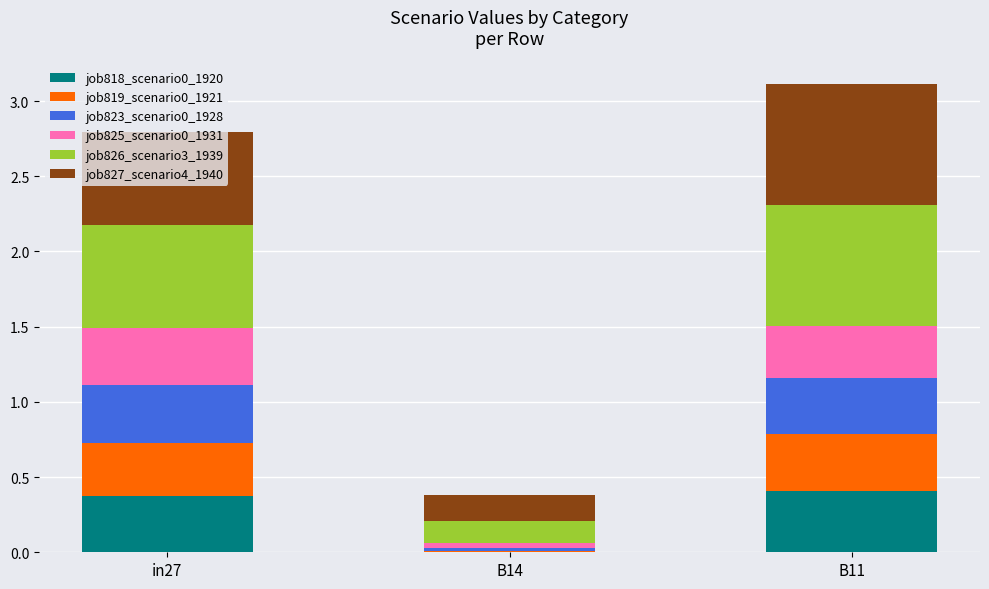

True or false: job818_scenario0_1920 has a value of -0.2 at B14.

False